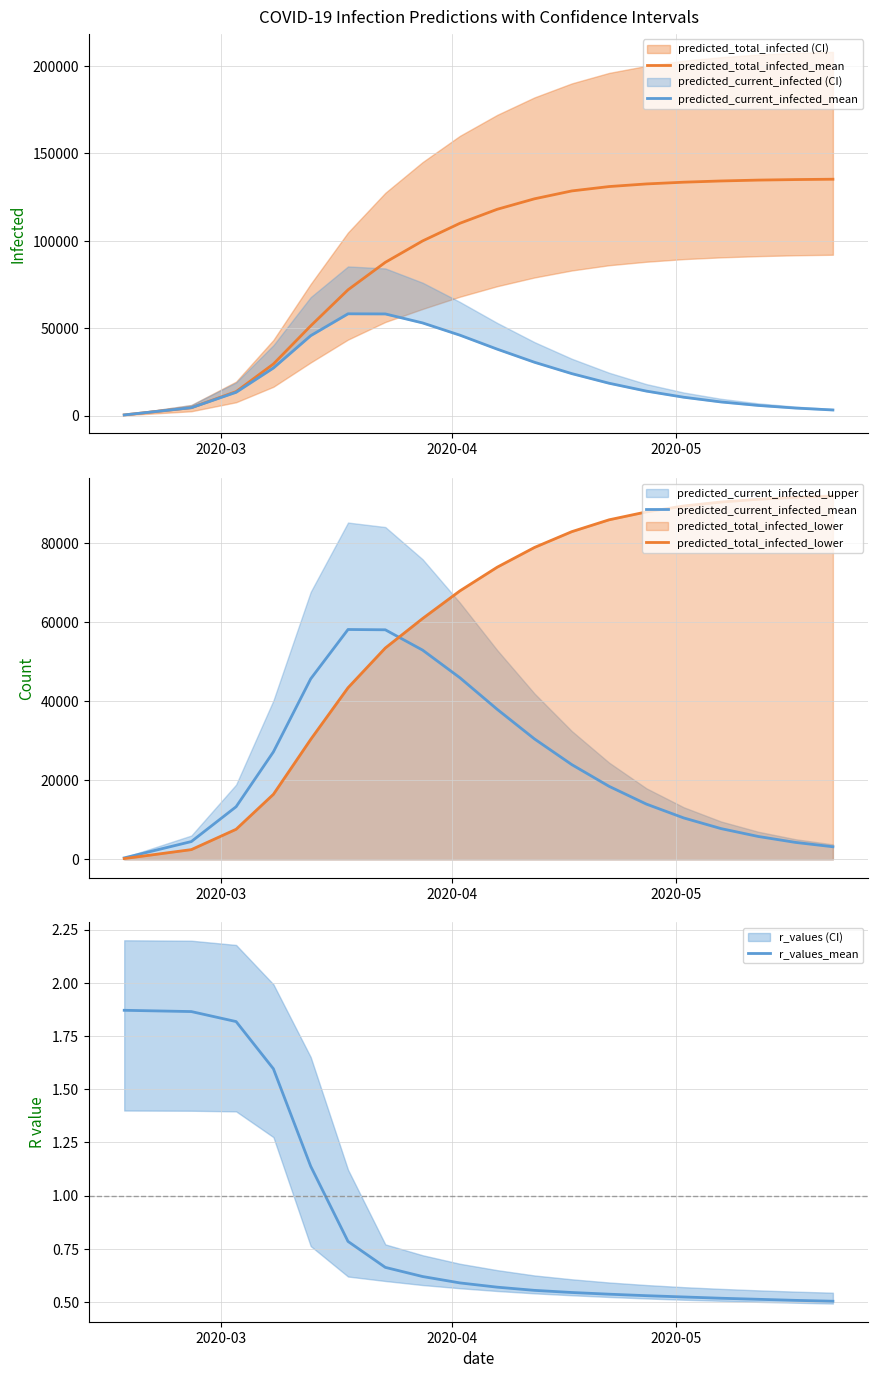

What is the highest value of the predicted_total_infected_mean series?

135200